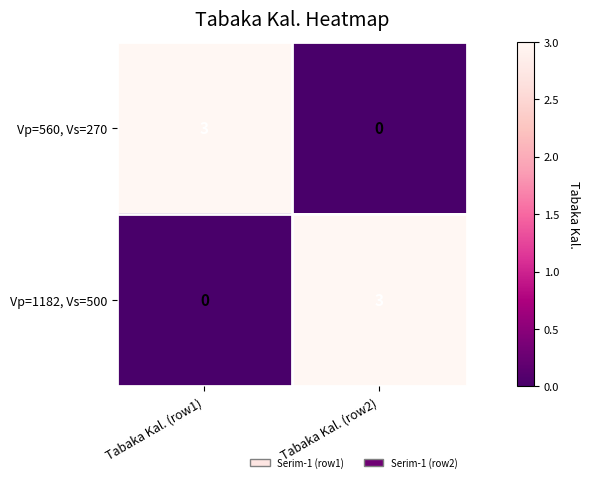

Where is Vp=1182, Vs=500 nearest to the value 1?

Tabaka Kal. (row1)